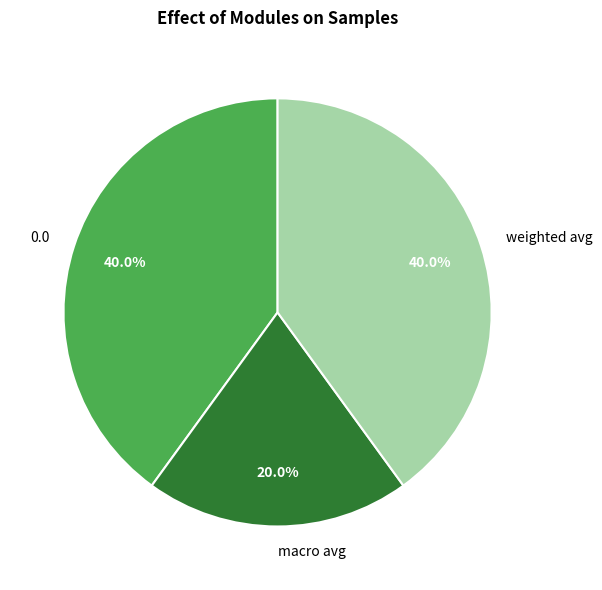

Between macro avg and weighted avg, which is larger?

weighted avg